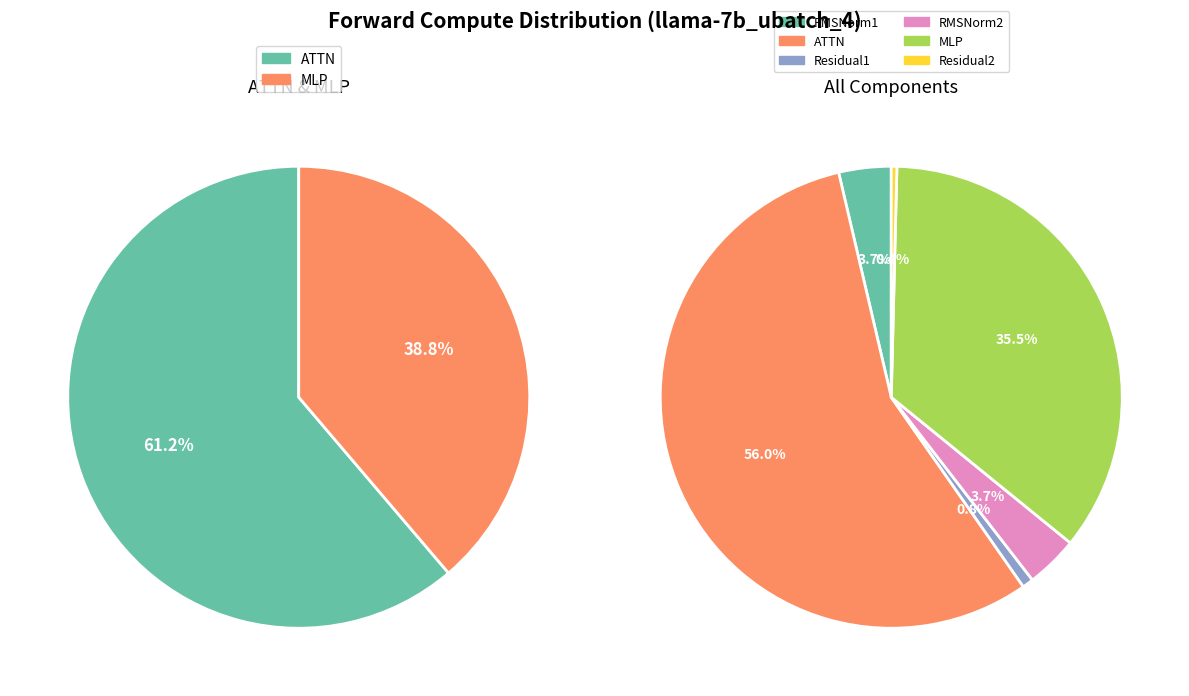

The MLP slice represents 44% of the pie. True or false?

False